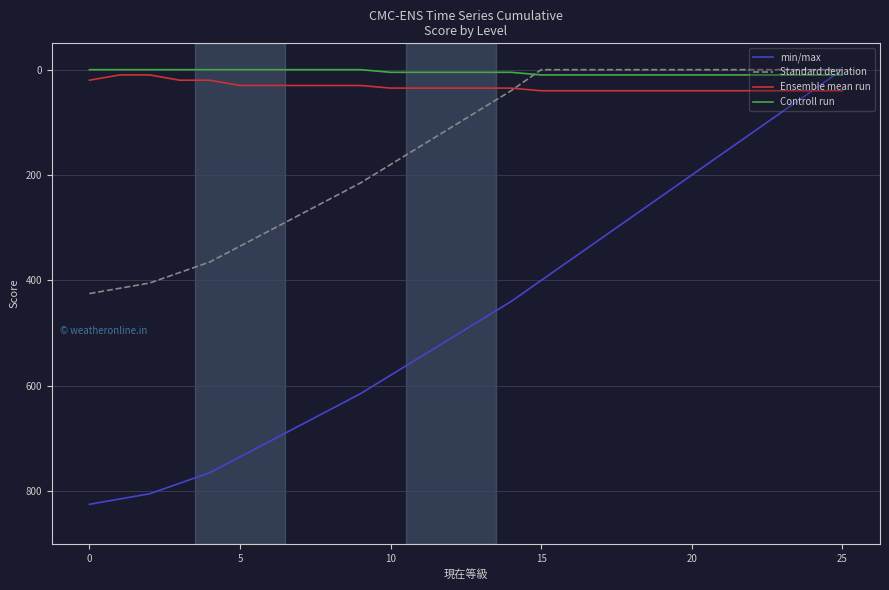

What is the maximum value for min/max?

825